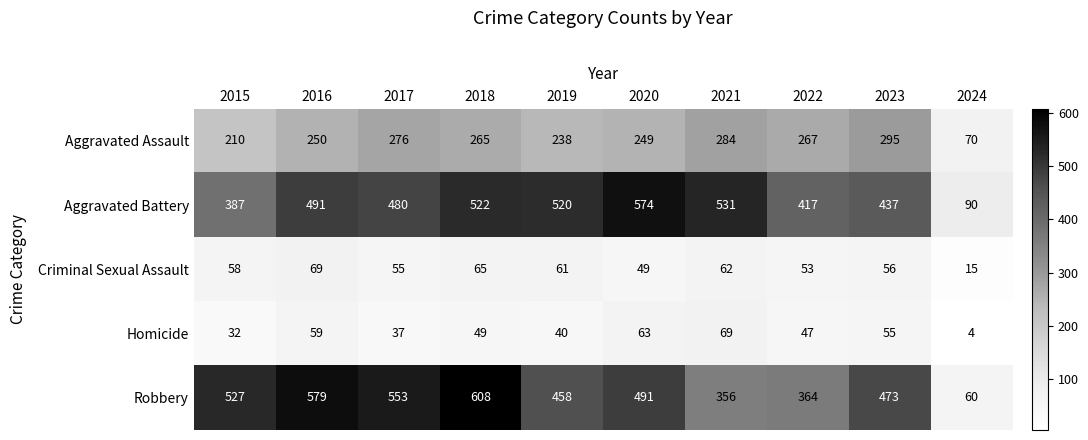

How many categories are shown in the chart?

10